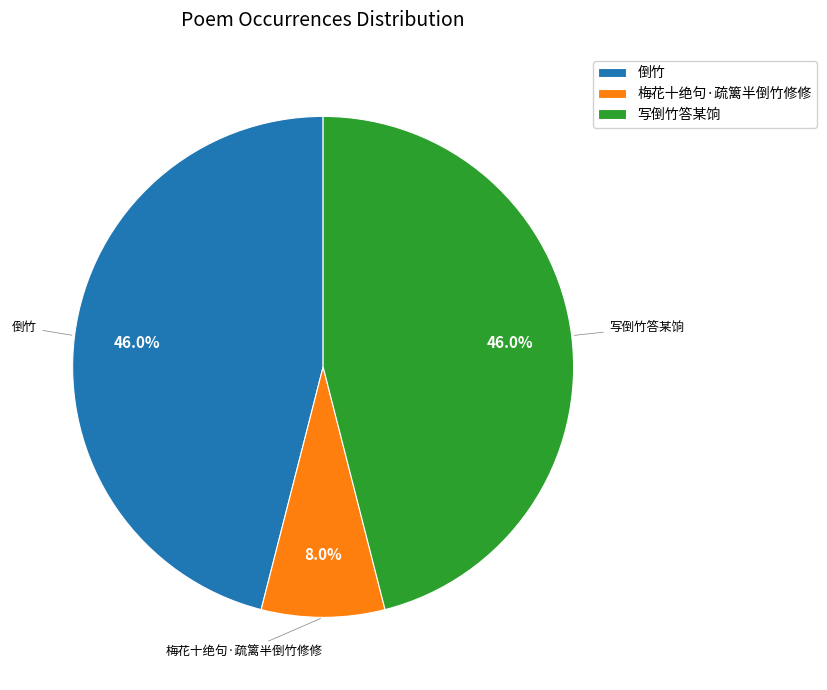

To the nearest percent, what is the combined percentage of 写倒竹答某饷 and 梅花十绝句·疏篱半倒竹修修?

54%